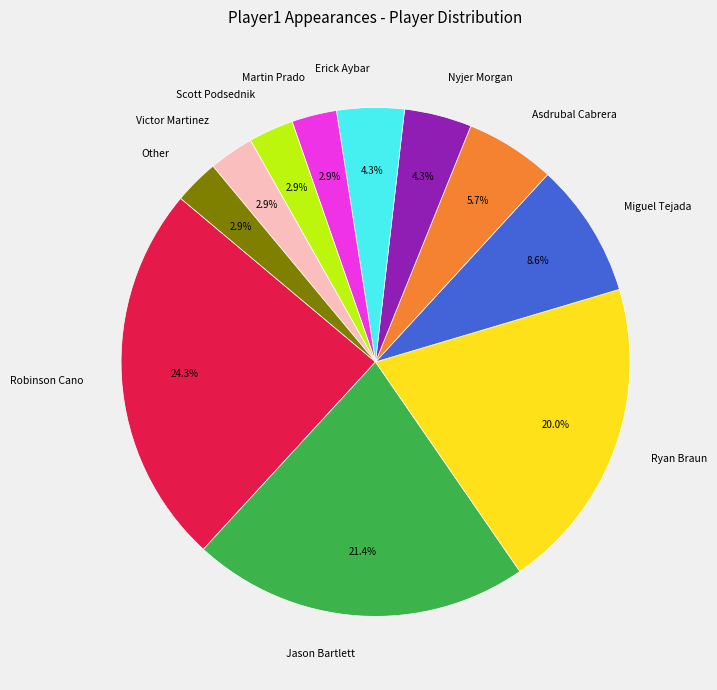

What percentage is the Miguel Tejada slice, to the nearest percent?

9%